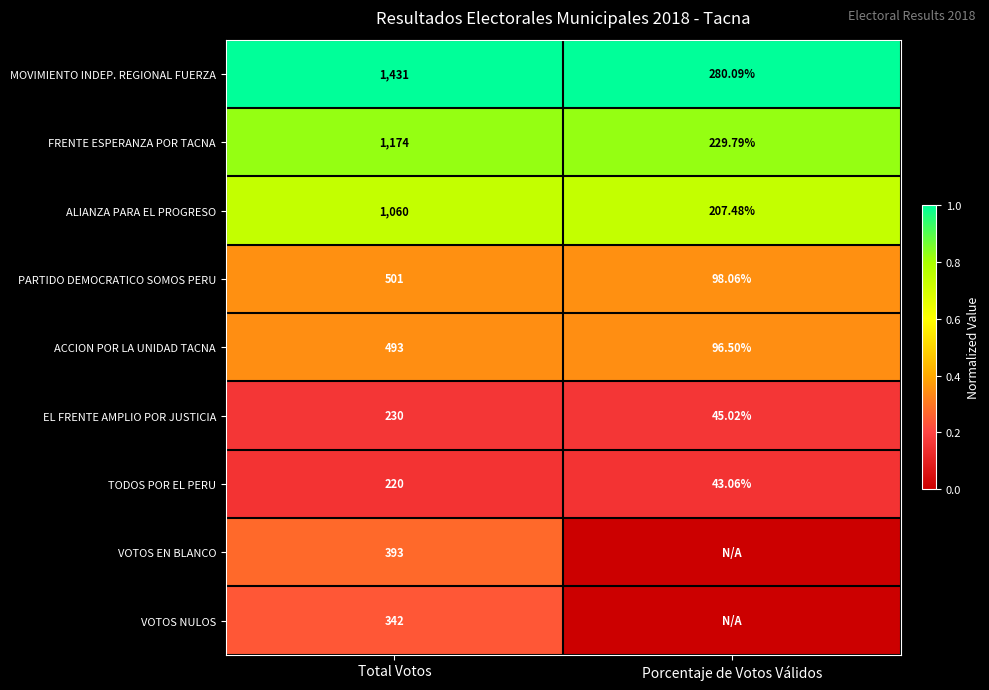

Is the value of ALIANZA PARA EL PROGRESO at Total Votos greater than the value of ACCION POR LA UNIDAD TACNA at Porcentaje de Votos Válidos?

Yes